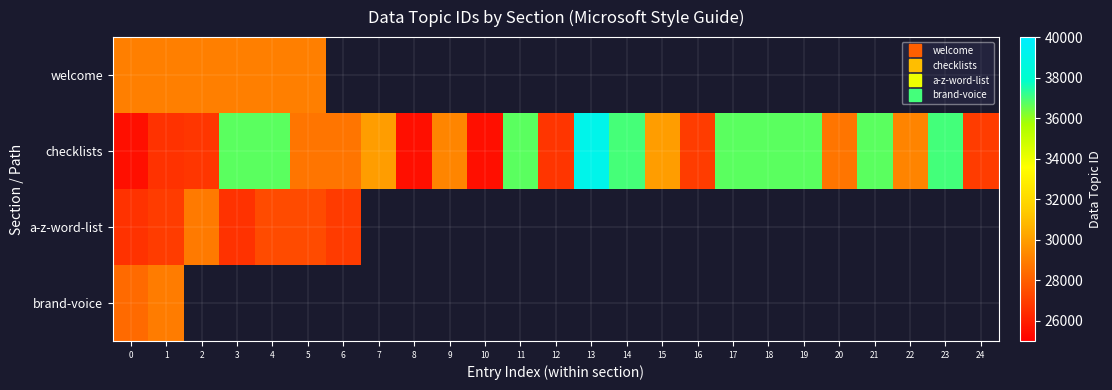

Where is checklists nearest to the value 32313?

15